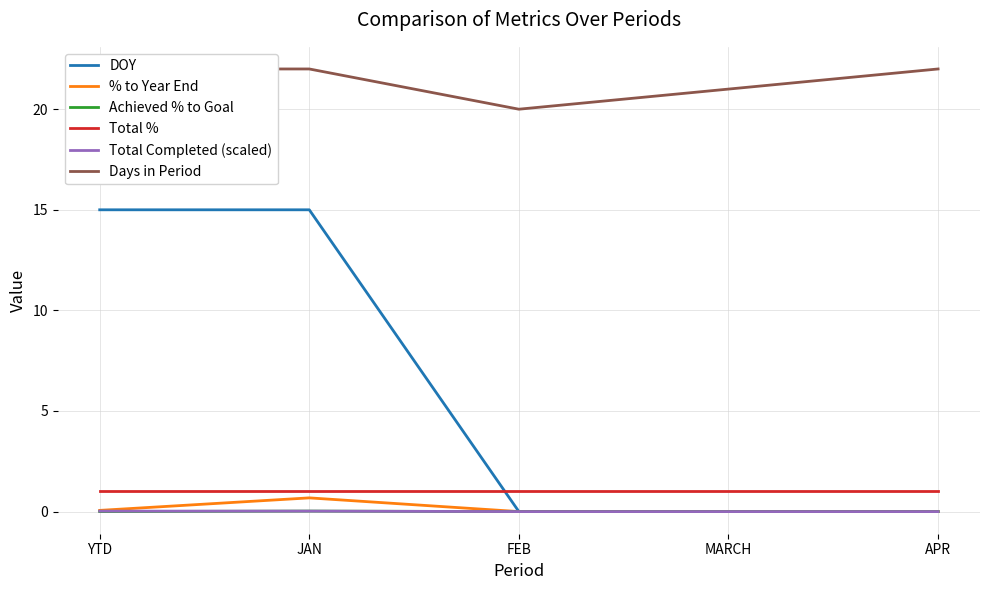

At which label does Total Completed (scaled) reach its peak?

YTD